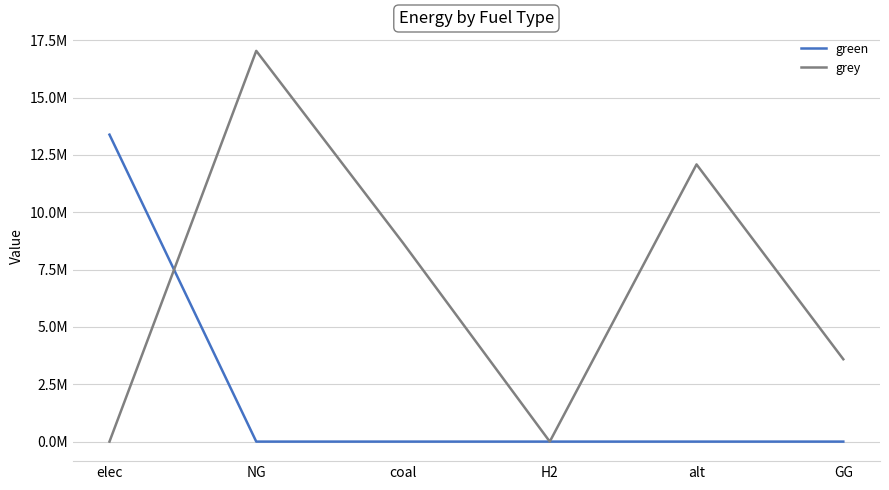

Does the chart have visible grid lines?

Yes